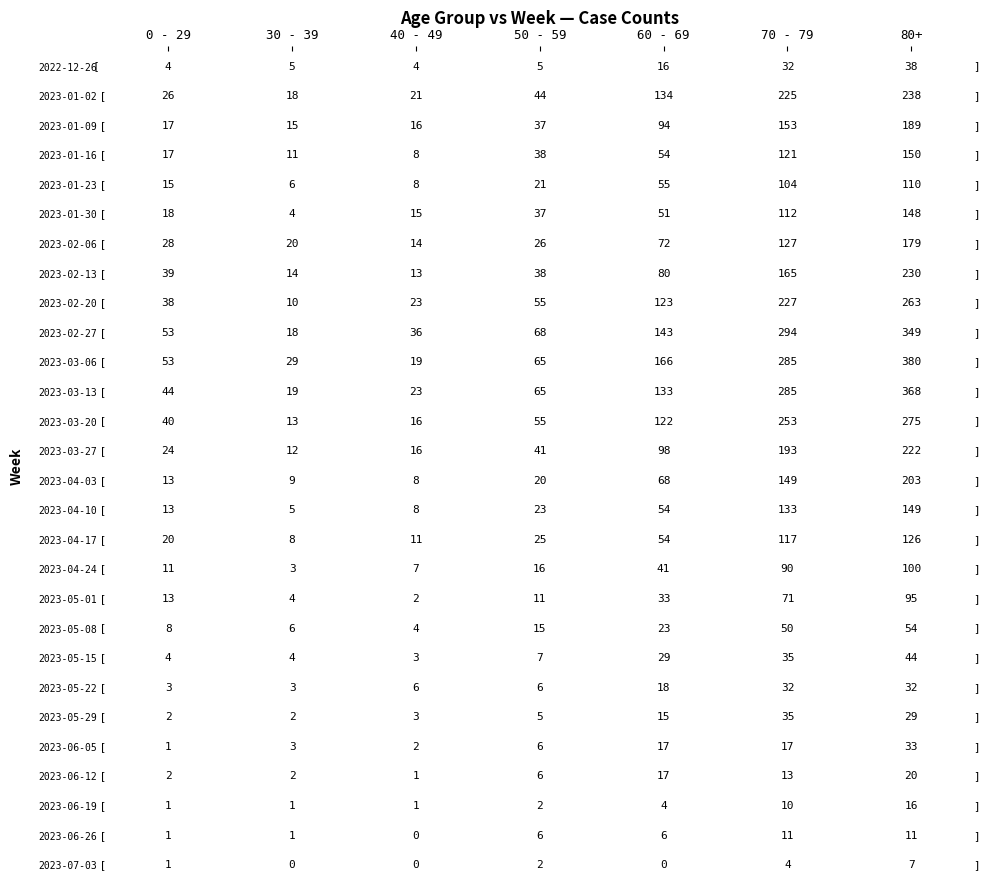

Is it true that 2023-06-05 equals 1 at 2?

False